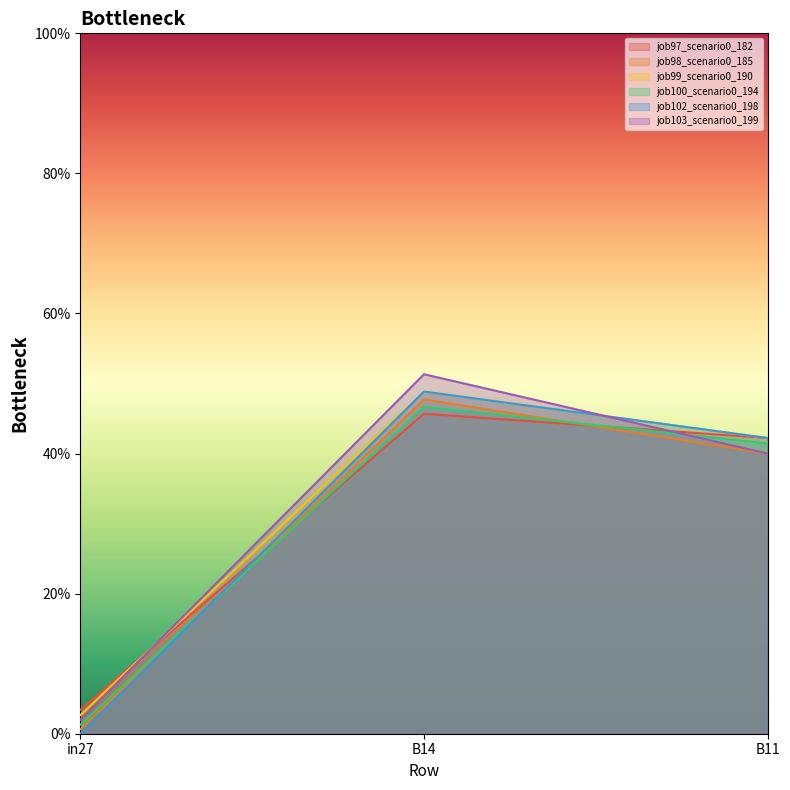

Reading left to right, extract all data points from this chart.

job97_scenario0_182: 0.0	0.5	0.4
job98_scenario0_185: 0.0	0.5	0.4
job99_scenario0_190: 0.0	0.5	0.4
job100_scenario0_194: 0.0	0.5	0.4
job102_scenario0_198: 0.0	0.5	0.4
job103_scenario0_199: 0.0	0.5	0.4